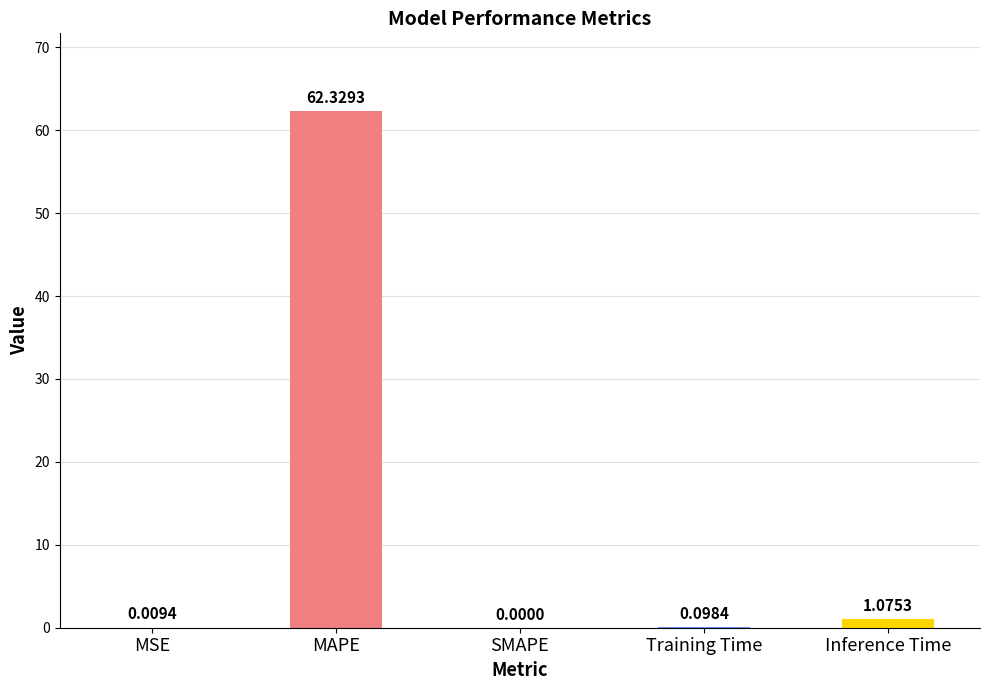

What is the sum of all values?

63.5